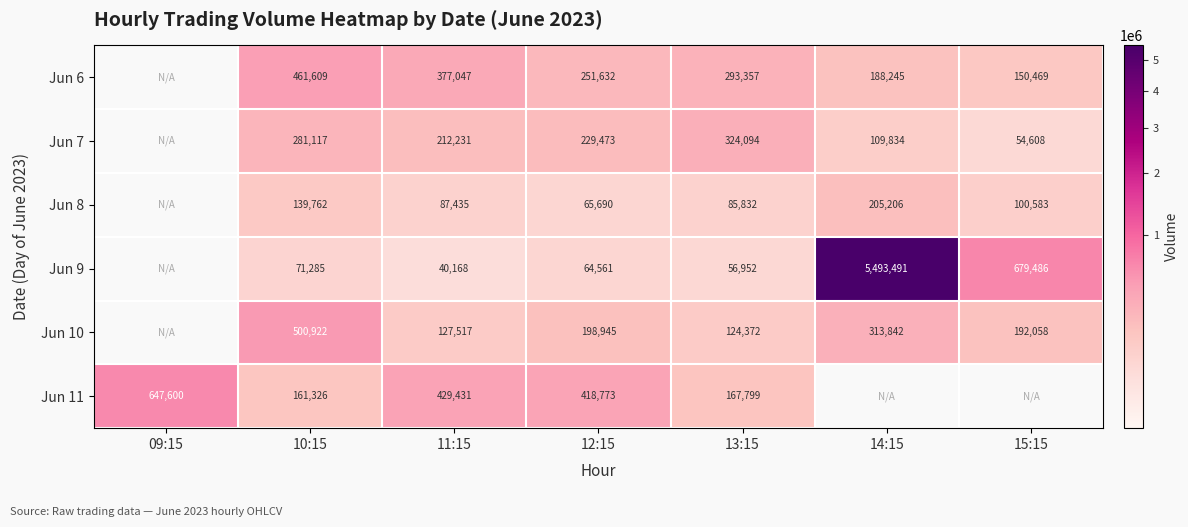

Rank the series at 12:15 from lowest to highest value.

Jun 9, Jun 8, Jun 10, Jun 7, Jun 6, Jun 11